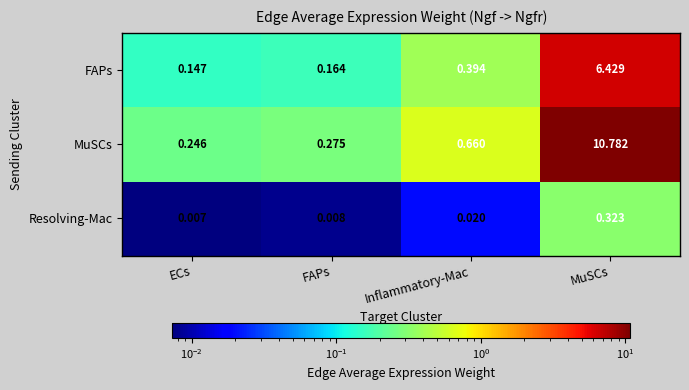

What is the maximum value shown in the chart?

10.8